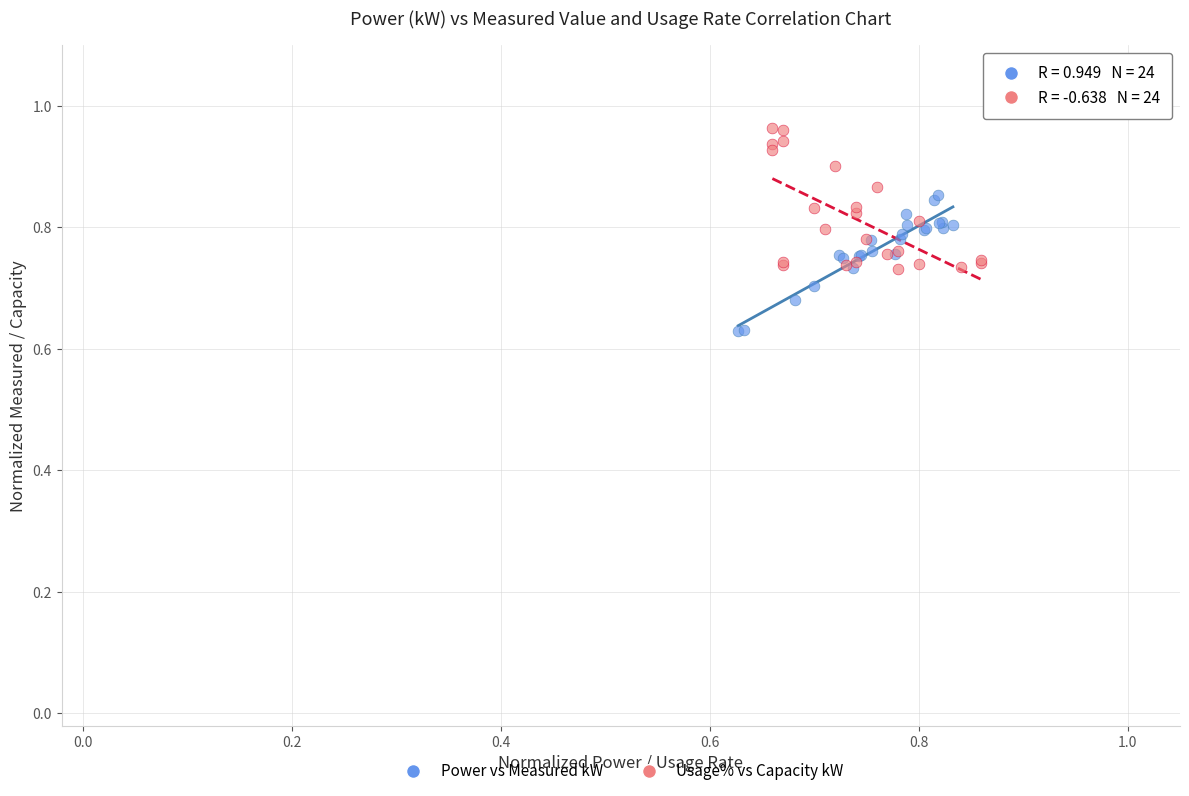

Which series contains the lowest Y value?

Power vs Measured kW